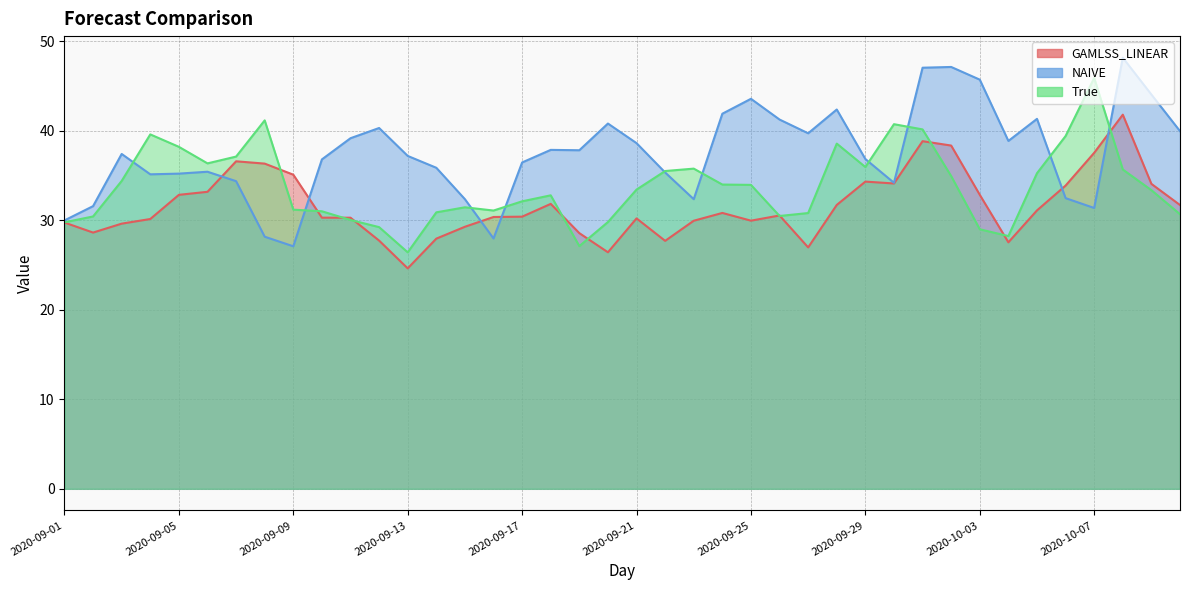

What is the average value of the NAIVE series?

37.5